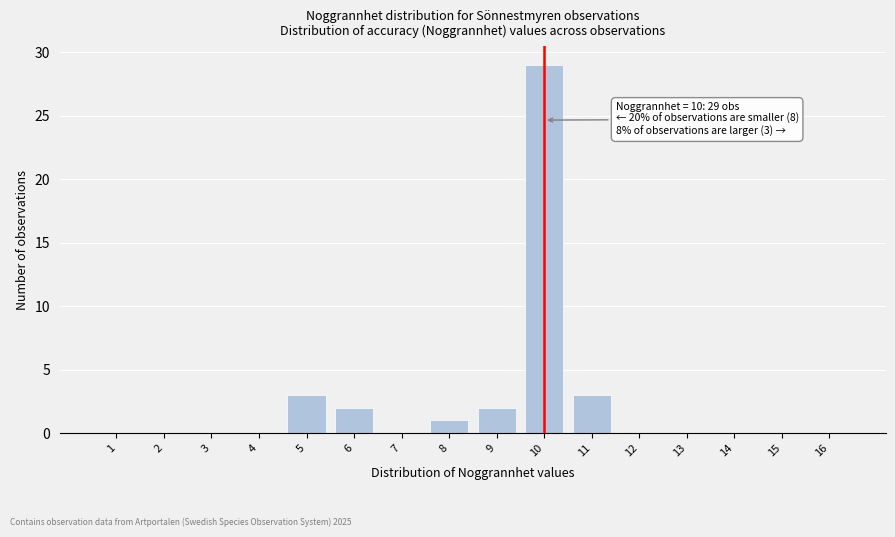

Reading left to right, transcribe all the data shown in this chart.

1=0	2=0	3=0	4=0	5=3	6=2	7=0	8=1	9=2	10=29	11=3	12=0	13=0	14=0	15=0	16=0